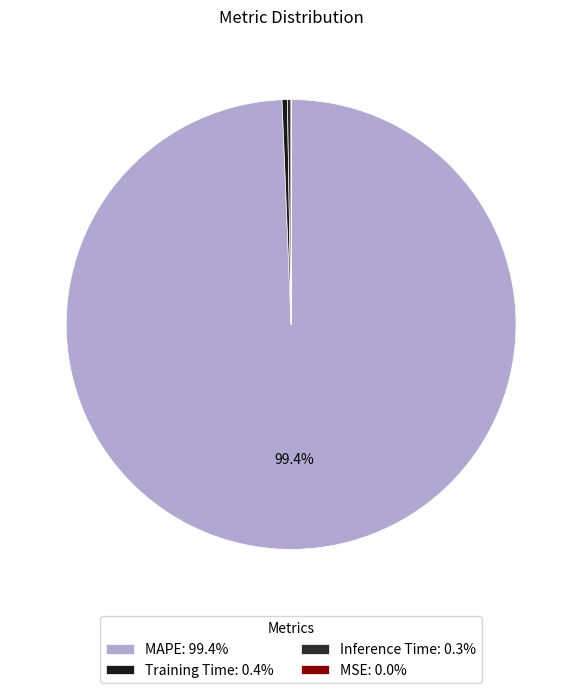

To the nearest percent, what is the difference between the MAPE and Inference Time slice percentages?

99%